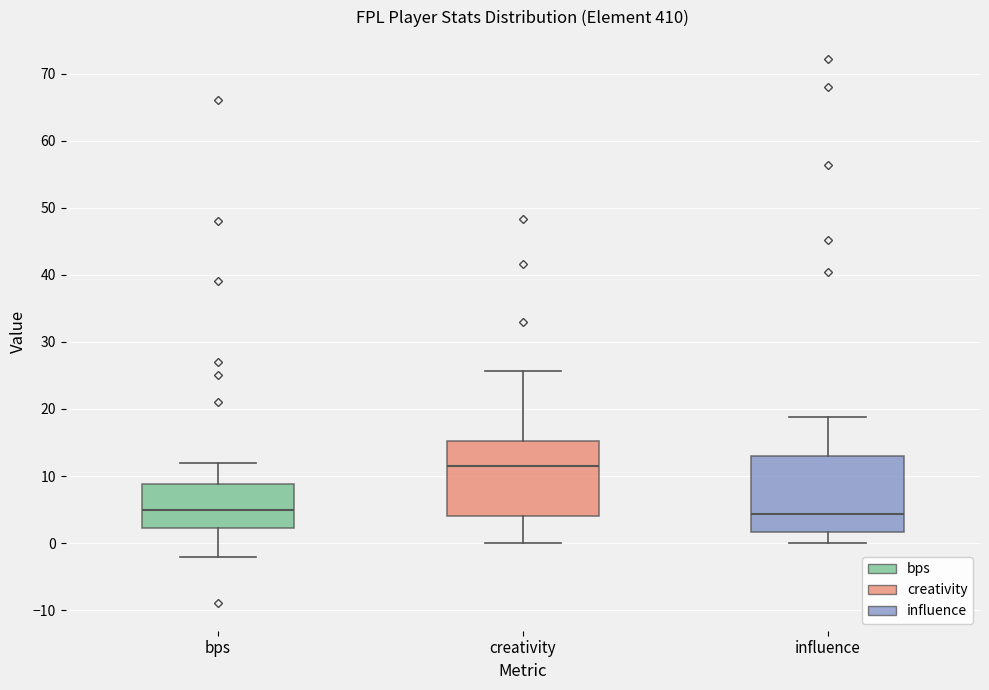

Which box's median line is the highest?

creativity